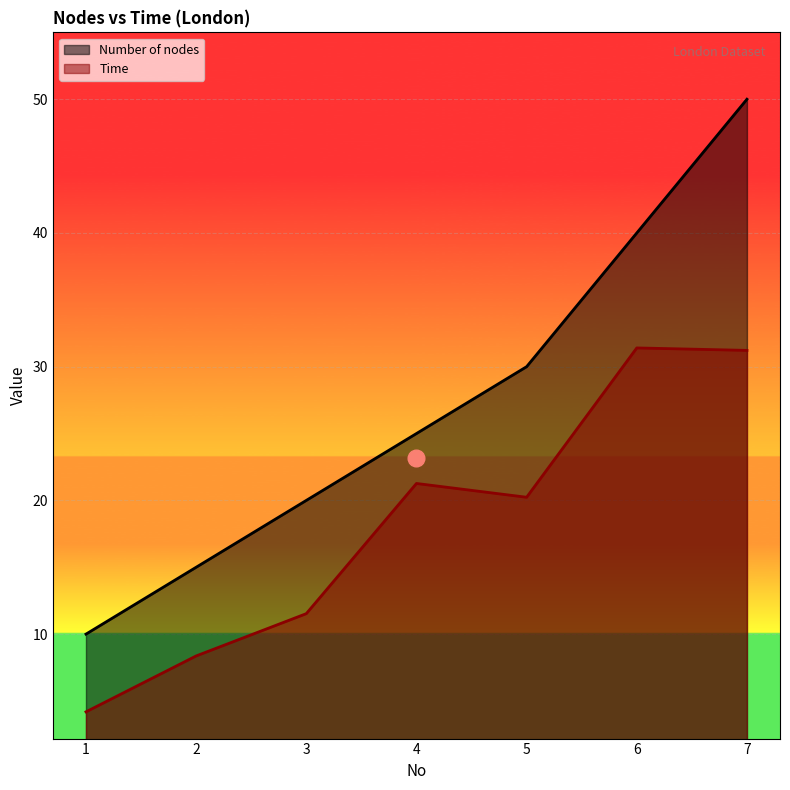

Count the Number of nodes values in the range 15 to 40.

5